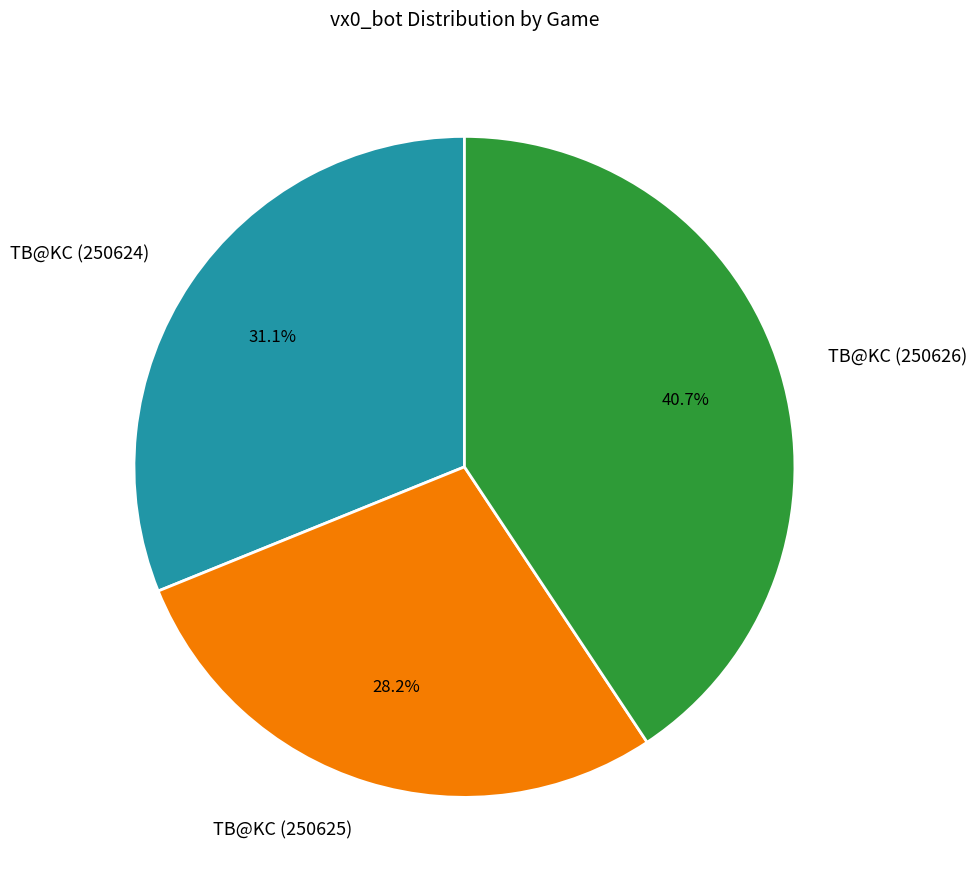

Does TB@KC (250626) account for over 50% of the chart?

No